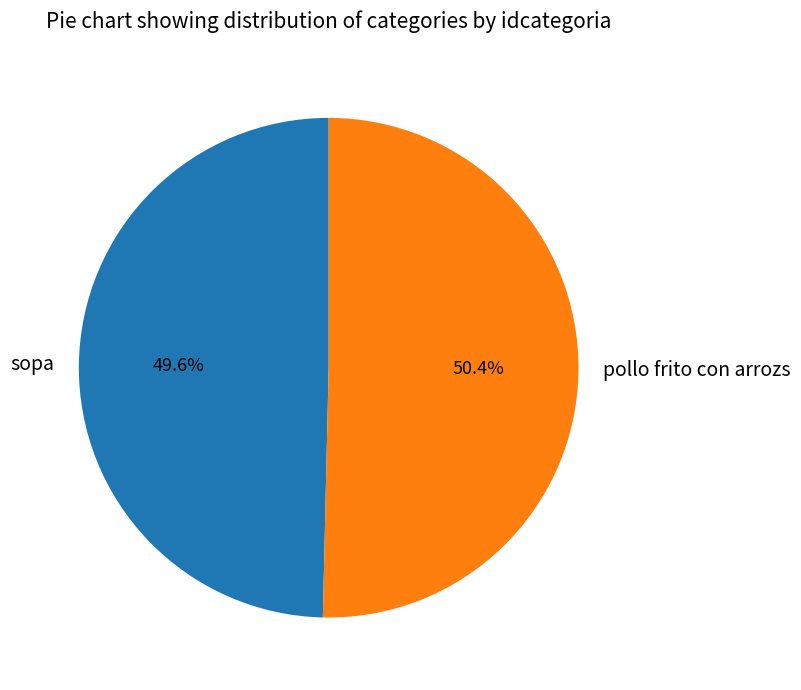

What is the ratio of the value at sopa to the value at pollo frito con arrozs?

1.0